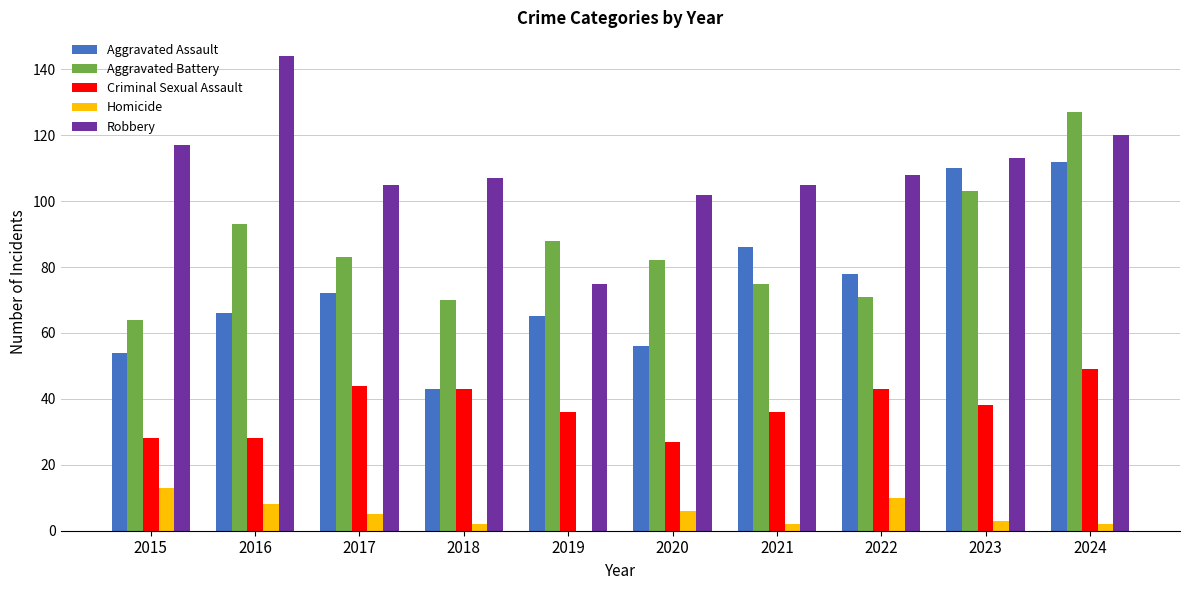

What is the total value across all series at 2018?

265